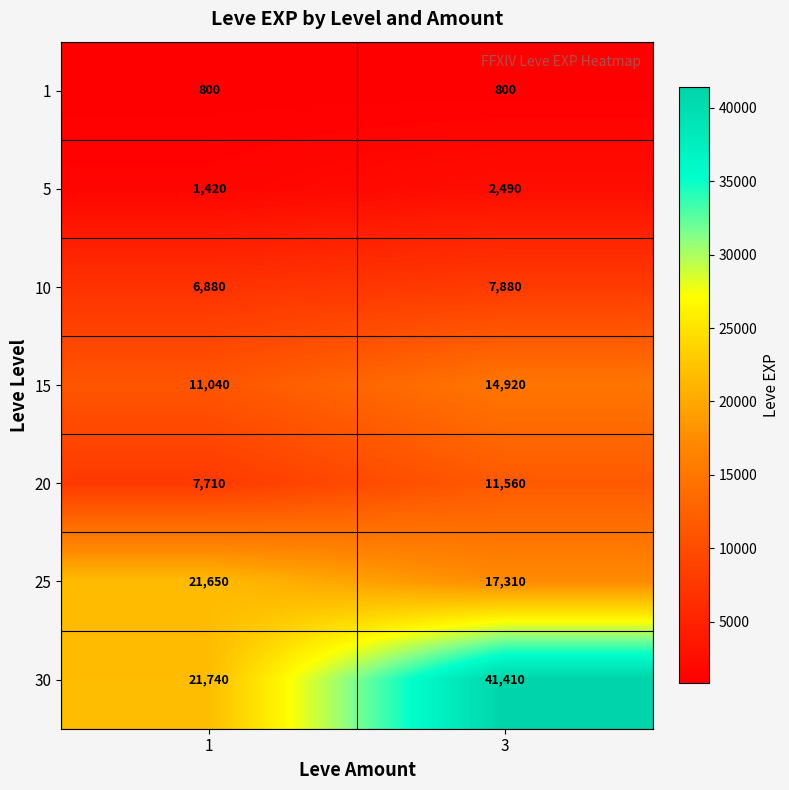

Reading right to left, extract all data points from this chart.

1: 800	800
5: 2490	1420
10: 7880	6880
15: 14920	11040
20: 11560	7710
25: 17310	21650
30: 41410	21740